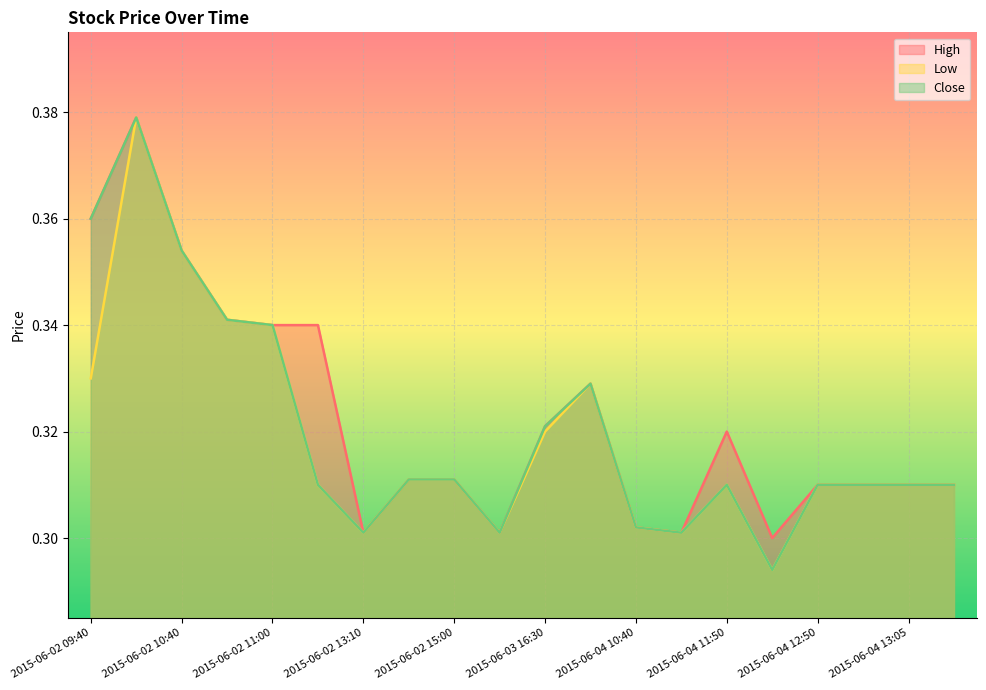

What is the value of the High point at the 15th from the left?

0.3